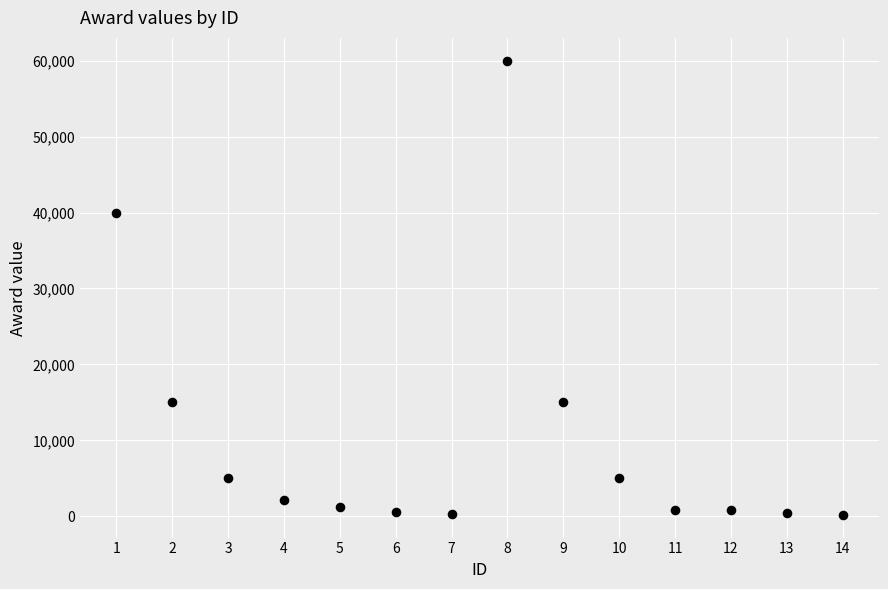

What is the range of Y values (max minus min)?

59800